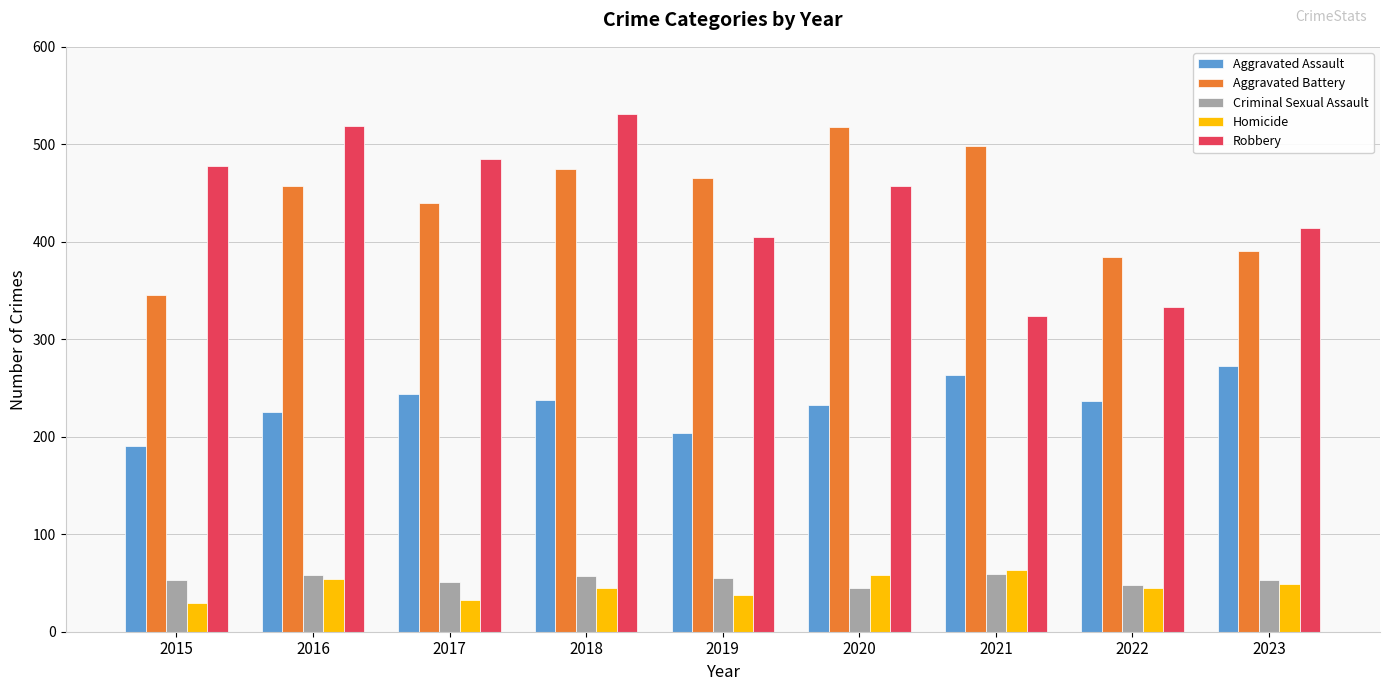

How many bars are there in total?

45